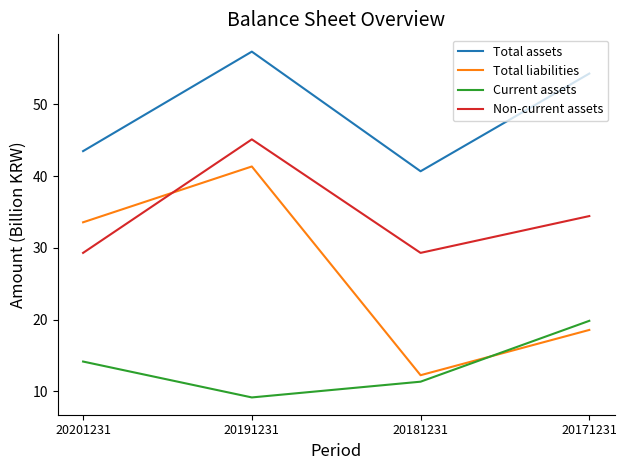

Reading right to left, transcribe all the data shown in this chart.

Total assets: 54.3	40.7	57.3	43.5
Total liabilities: 18.6	12.3	41.3	33.6
Current assets: 19.8	11.4	9.2	14.2
Non-current assets: 34.4	29.3	45.1	29.3